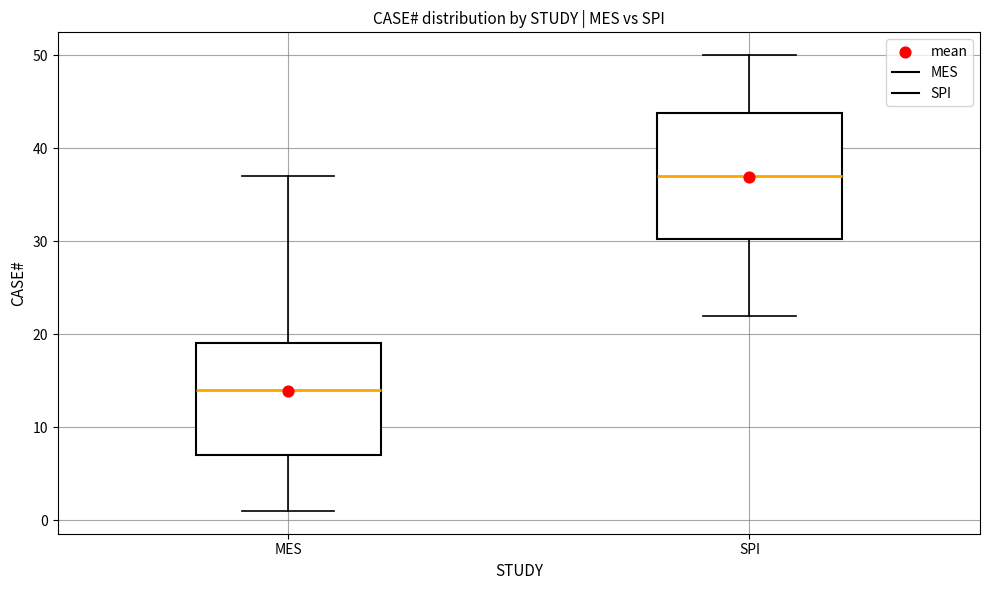

Where is the lower edge of the box for SPI on the y-axis? The values are not printed on the chart, so give them approximately, as read against the axis.

30